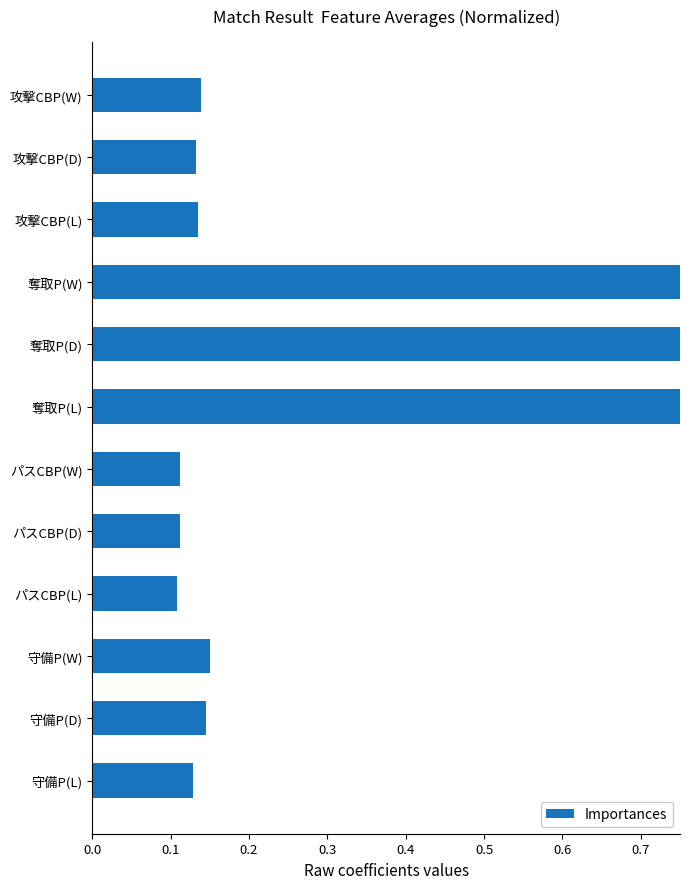

Reading left to right, list all the values displayed in this chart.

0.1	0.1	0.2	0.1	0.1	0.1	0.9	1.0	0.8	0.1	0.1	0.1